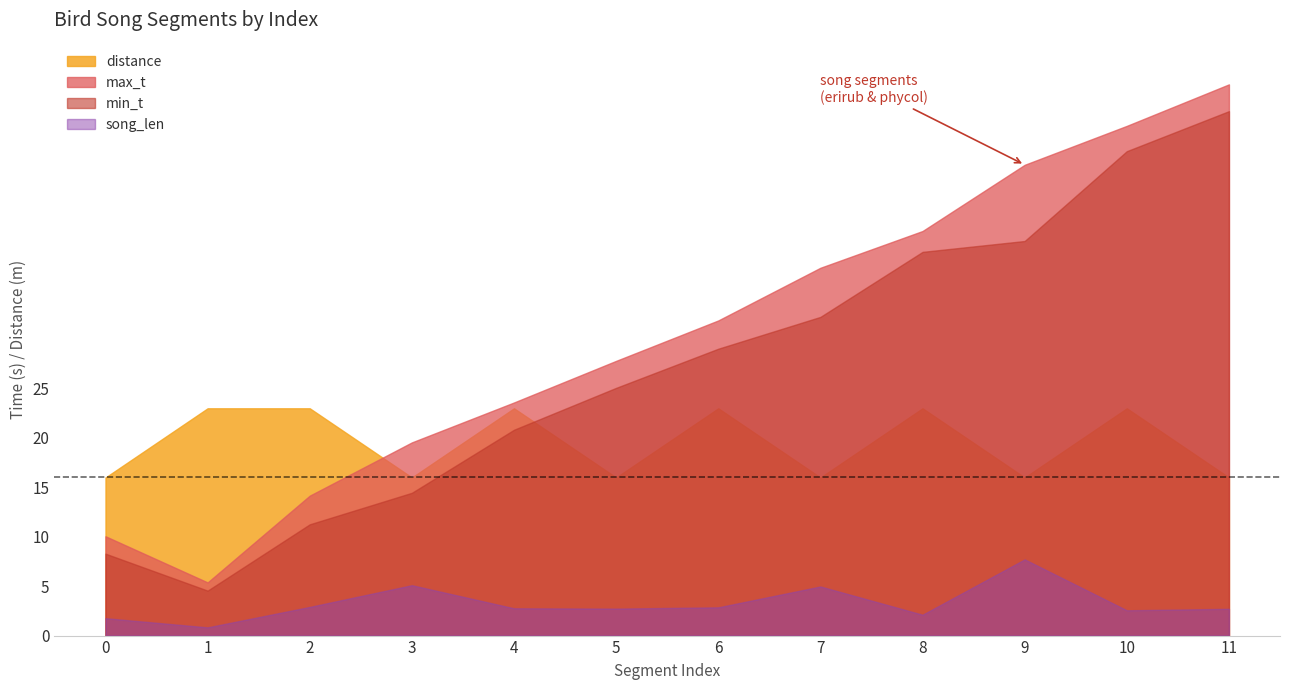

Read the song_len value at 9.

7.7